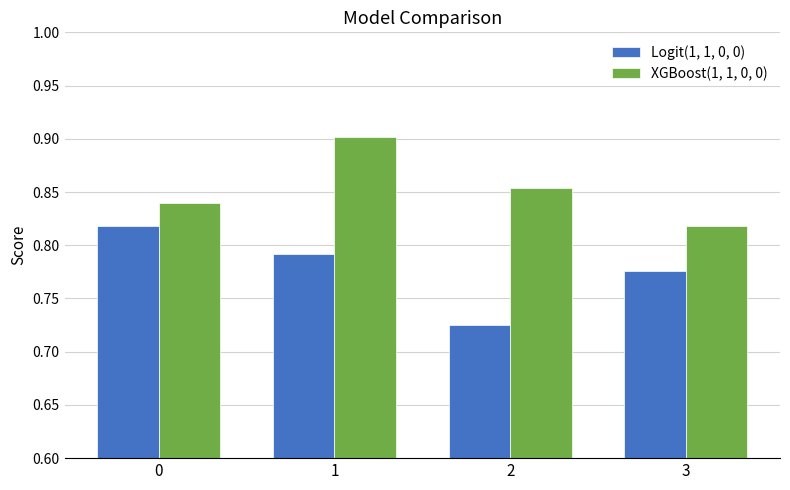

Rank the series by their maximum value, from lowest to highest.

Logit(1, 1, 0, 0), XGBoost(1, 1, 0, 0)